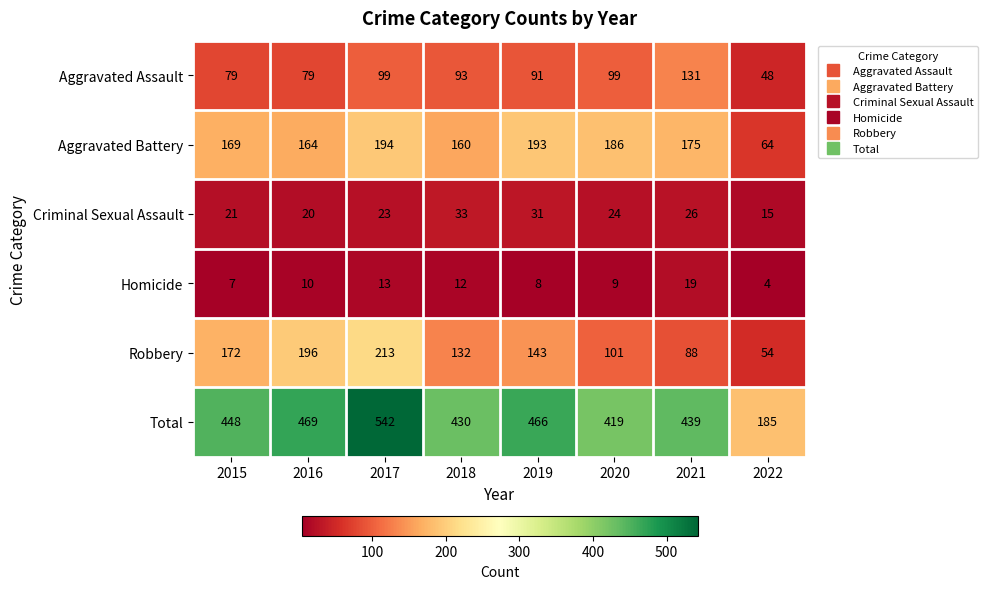

What is the sum of the Total values at 2015 and 2016?

917